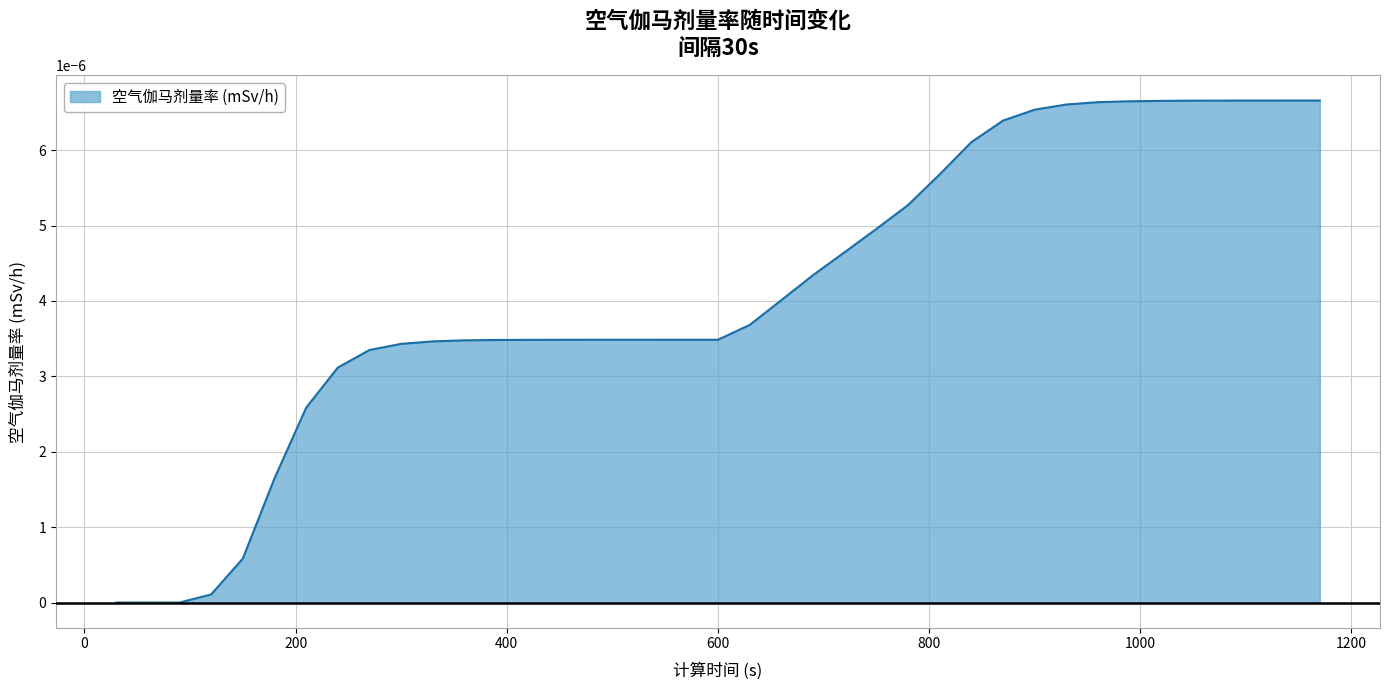

How many lines are shown in the chart?

1